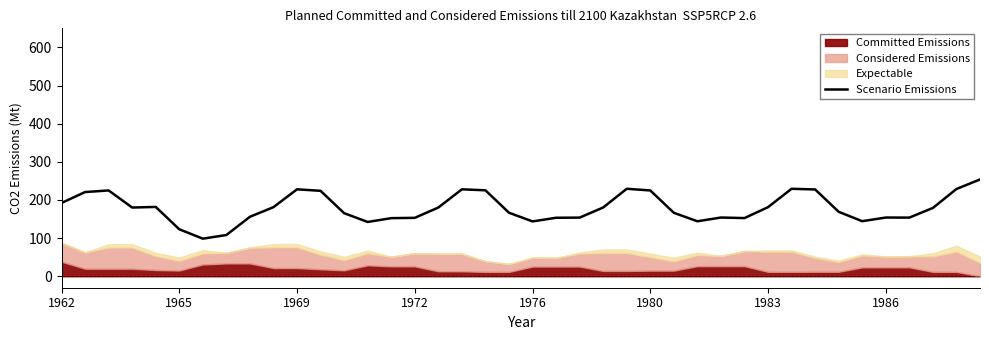

What is the minimum value for Scenario Emissions?

98.6